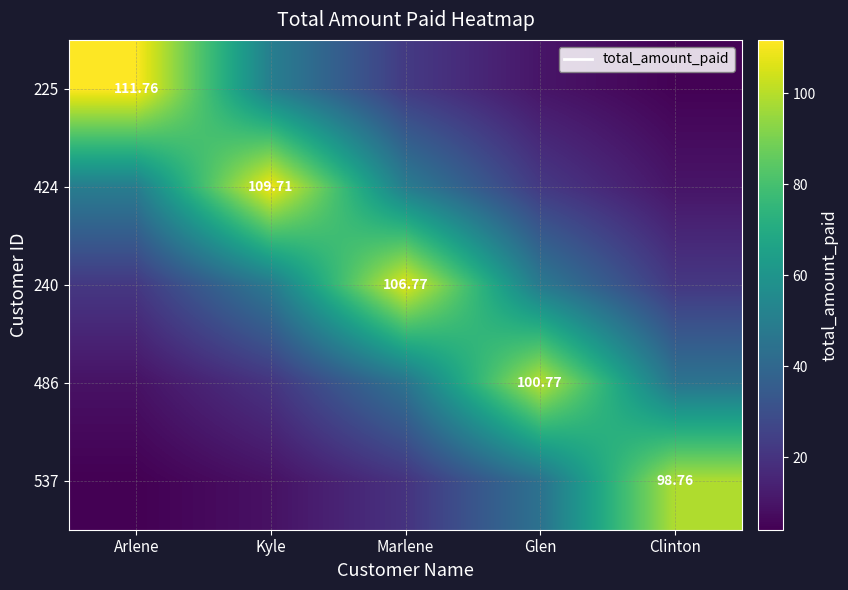

At which label is 537 closest to 51?

Glen